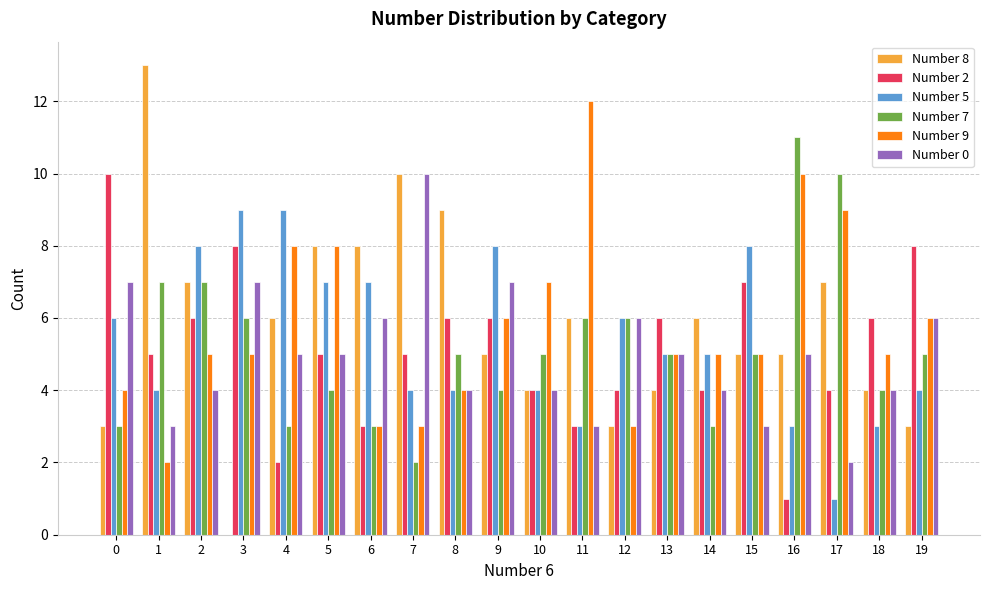

How many data points does each series have?

20